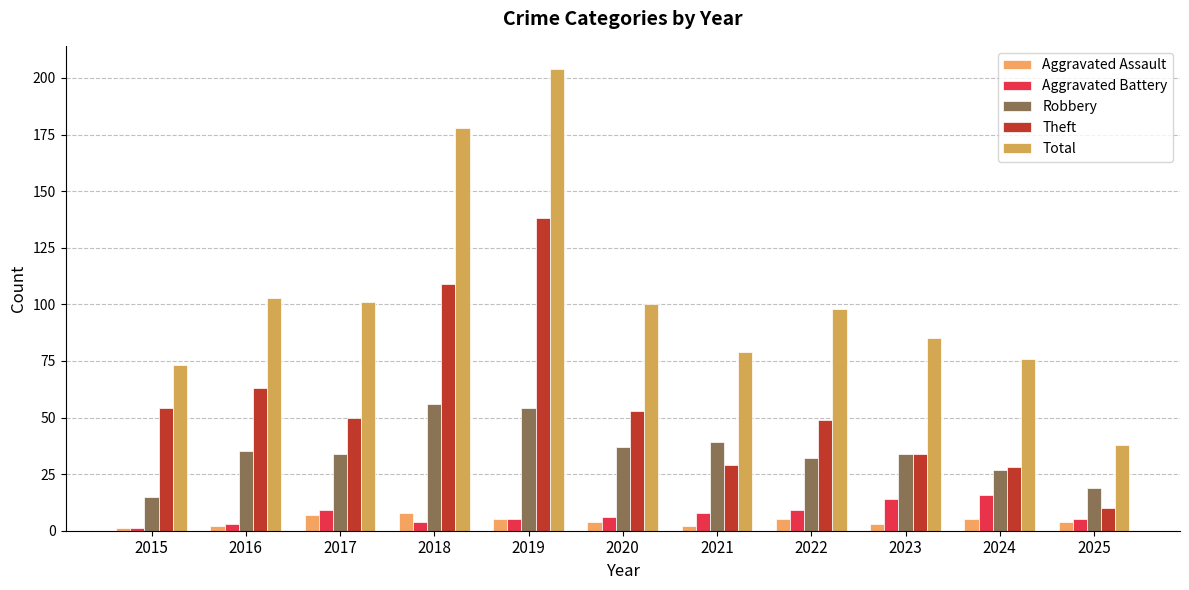

Which label corresponds to the smallest value in the chart?

2015